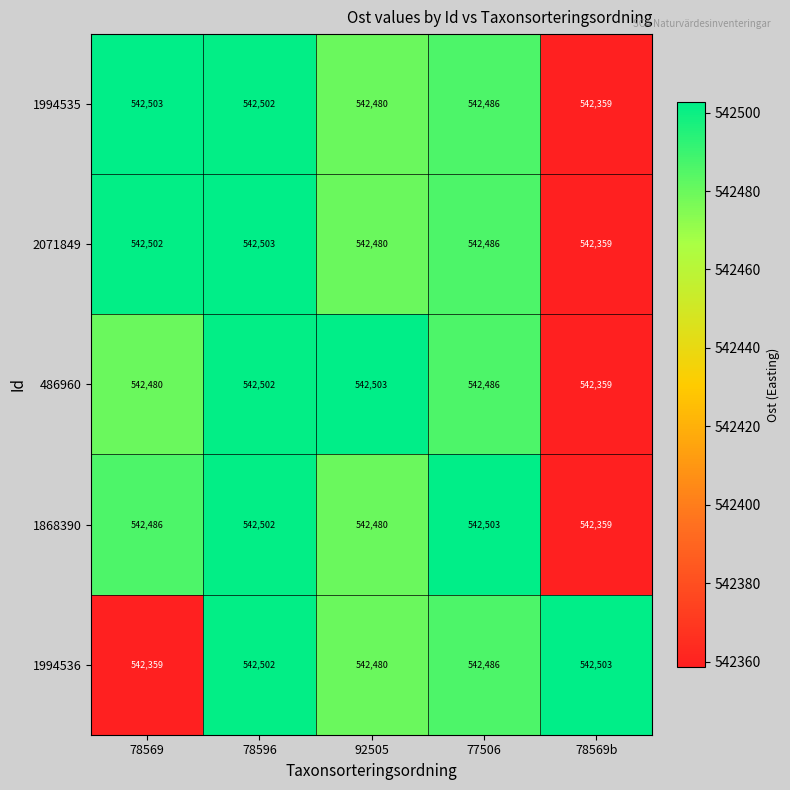

Is it true that 1994536 equals 917462 at 78569?

False